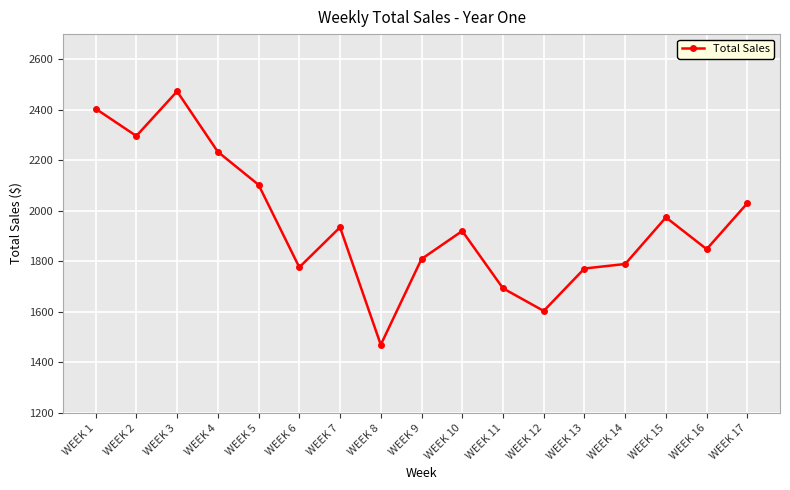

Where is the first local minimum?

WEEK 2